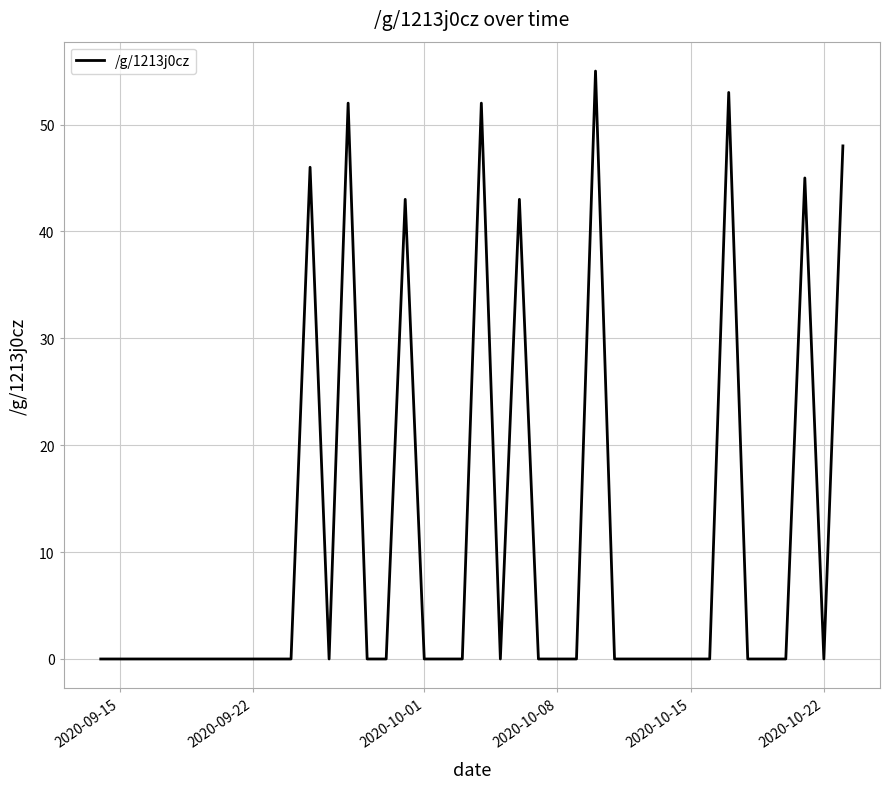

How many categories are shown in the chart?

40